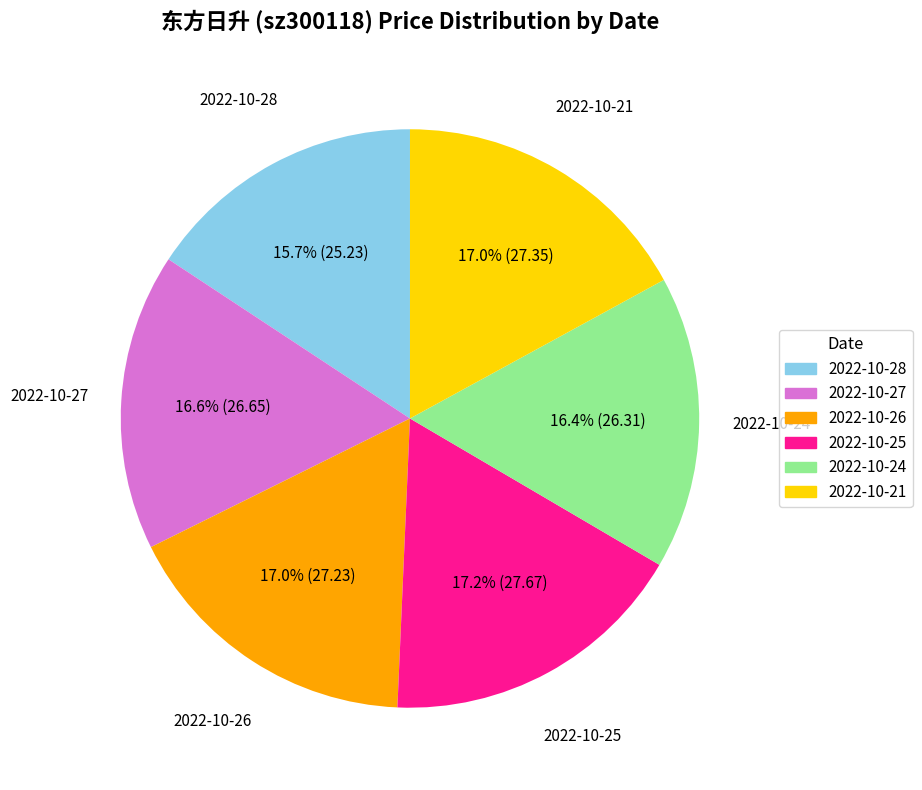

Which has a higher value, 2022-10-24 or 2022-10-21?

2022-10-21